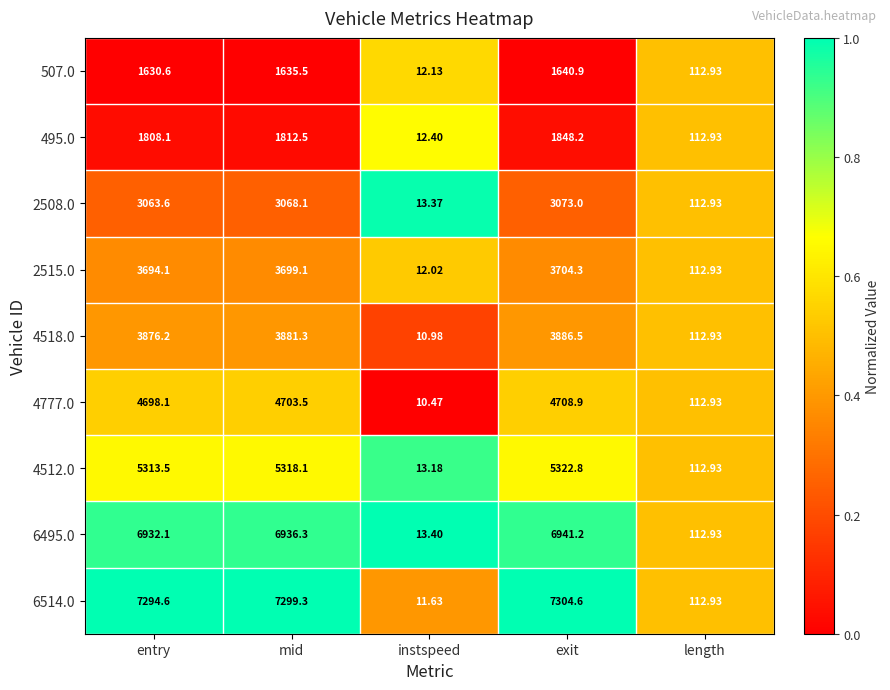

What is the spread (max minus min) of values at entry?

5664.0